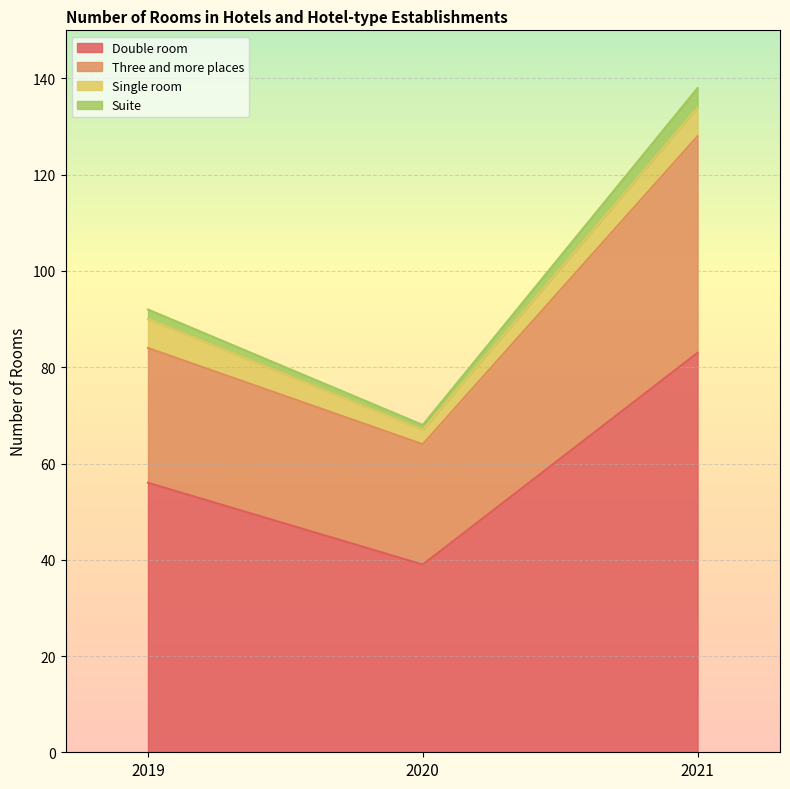

Is it true that Suite equals 68 at 2021?

False